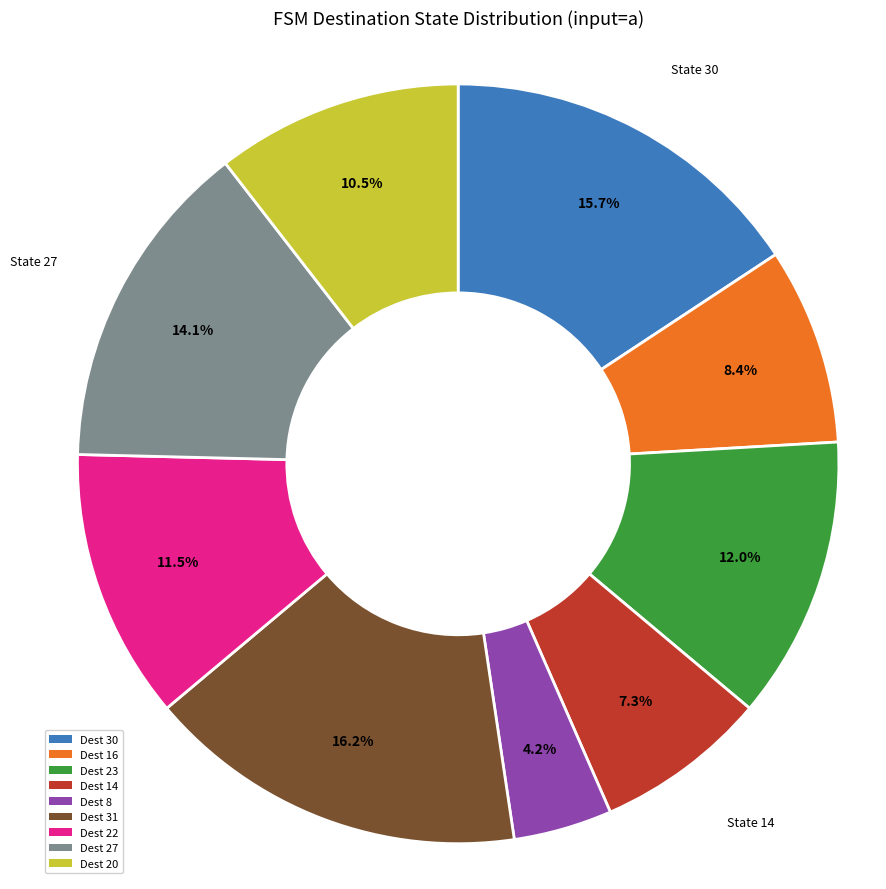

What percentage is NOT represented by Dest 14?

92.7%